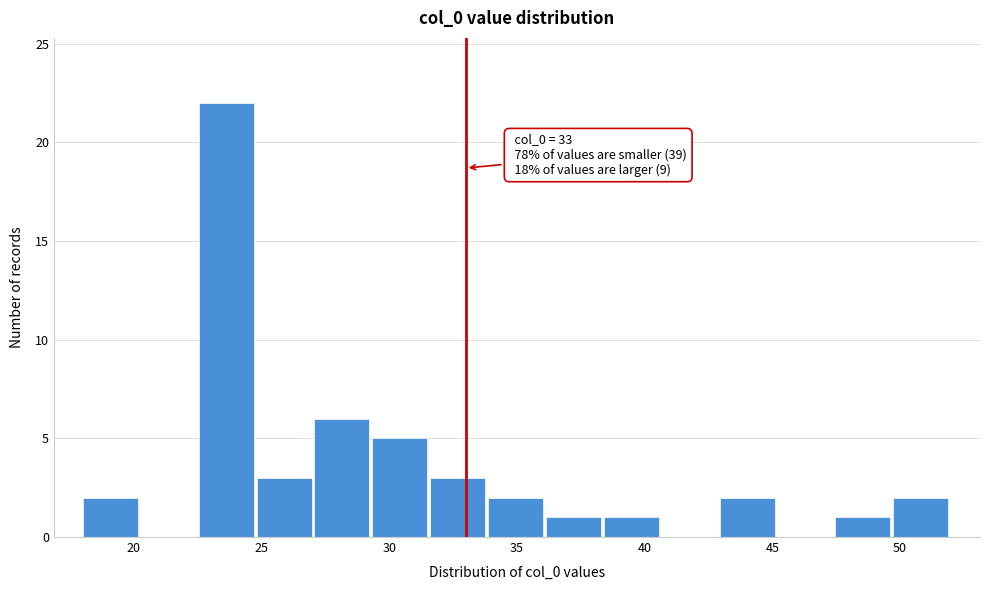

Over which range of the x-axis is the bar tallest?

22.5 to 25.0